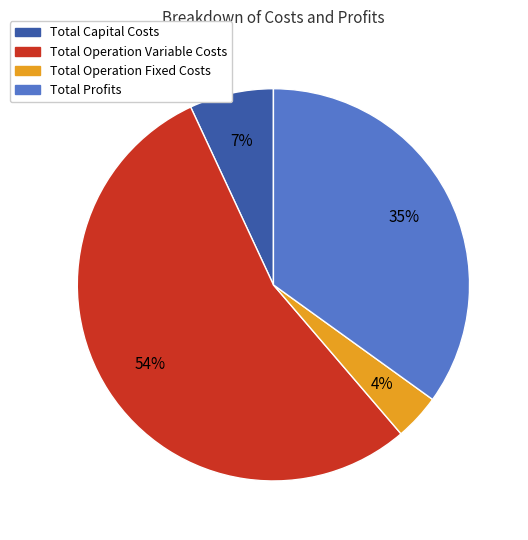

Do Total Operation Variable Costs and Total Profits together represent more than half of the pie?

Yes